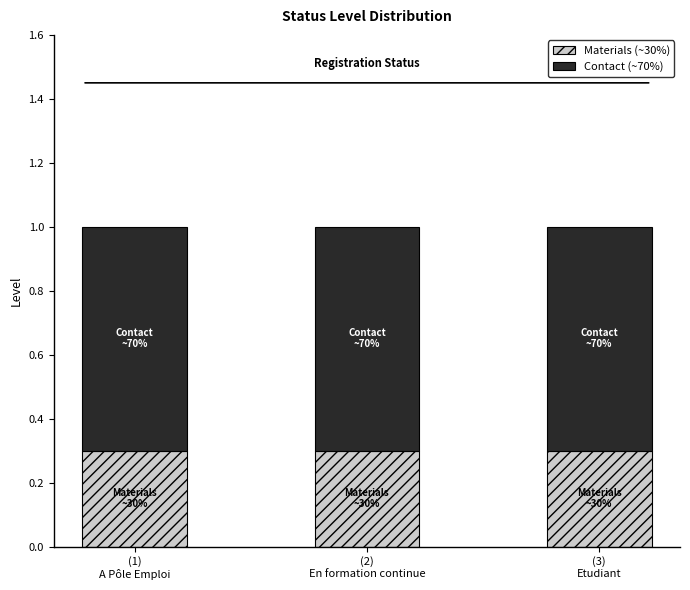

What is the lowest value of the Materials (~30%) series?

0.3